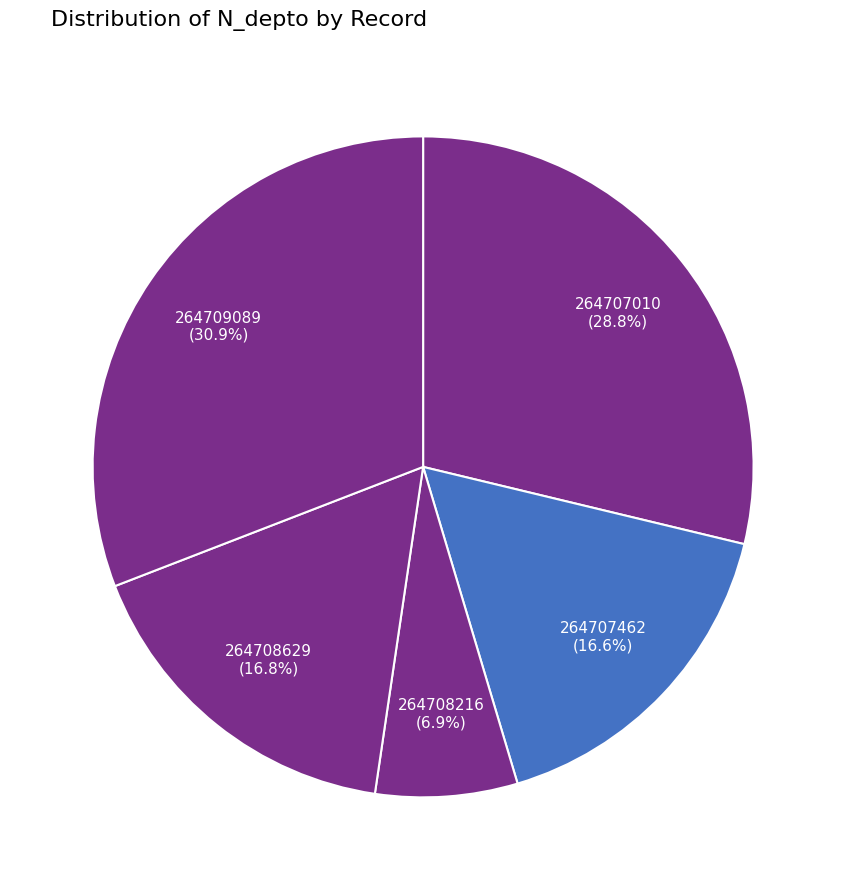

Which category has the biggest portion of the pie?

264709089